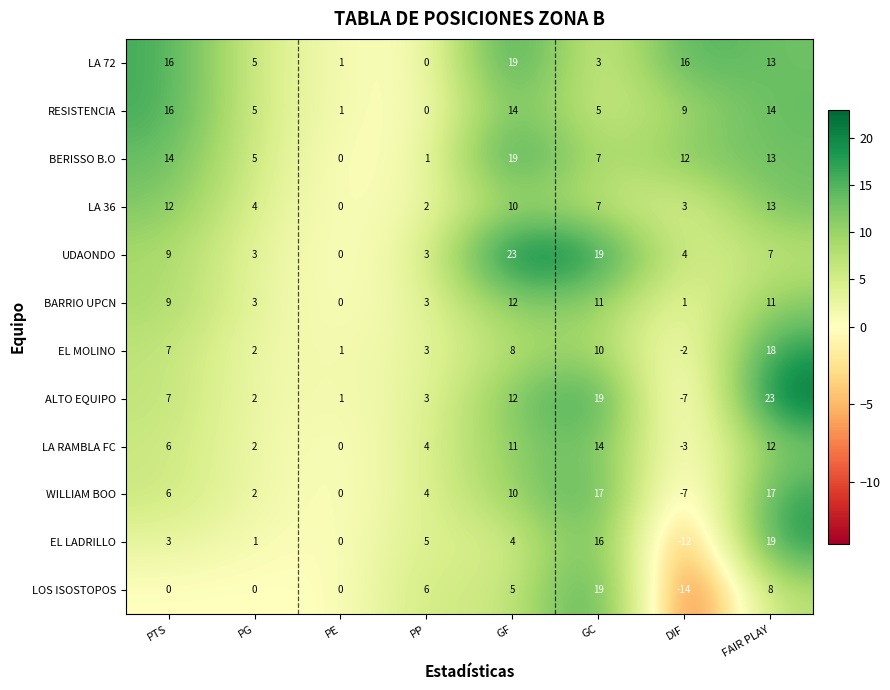

The value of BARRIO UPCN at PE is 4. True or false?

False